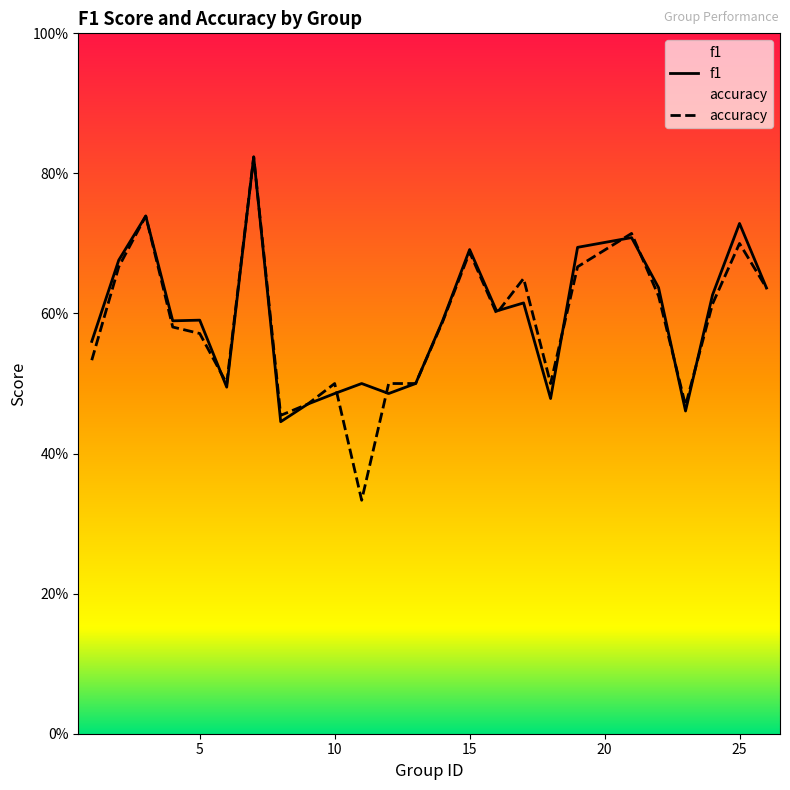

True or false: accuracy has a value of 0.8 at 6.

False